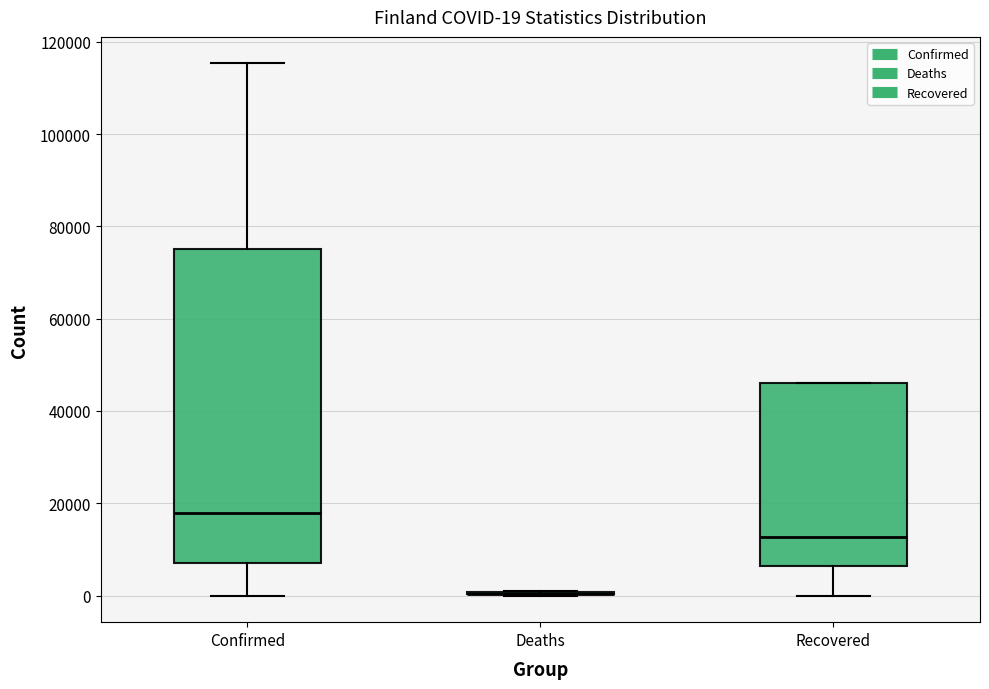

Comparing the boxes themselves (not the whiskers), which one is the tallest?

Confirmed